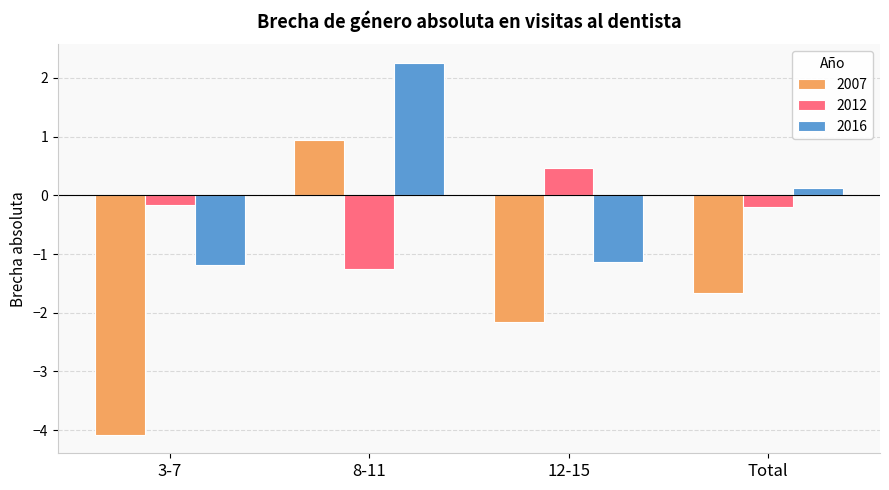

What is the difference between the highest and lowest values at 12-15?

2.6